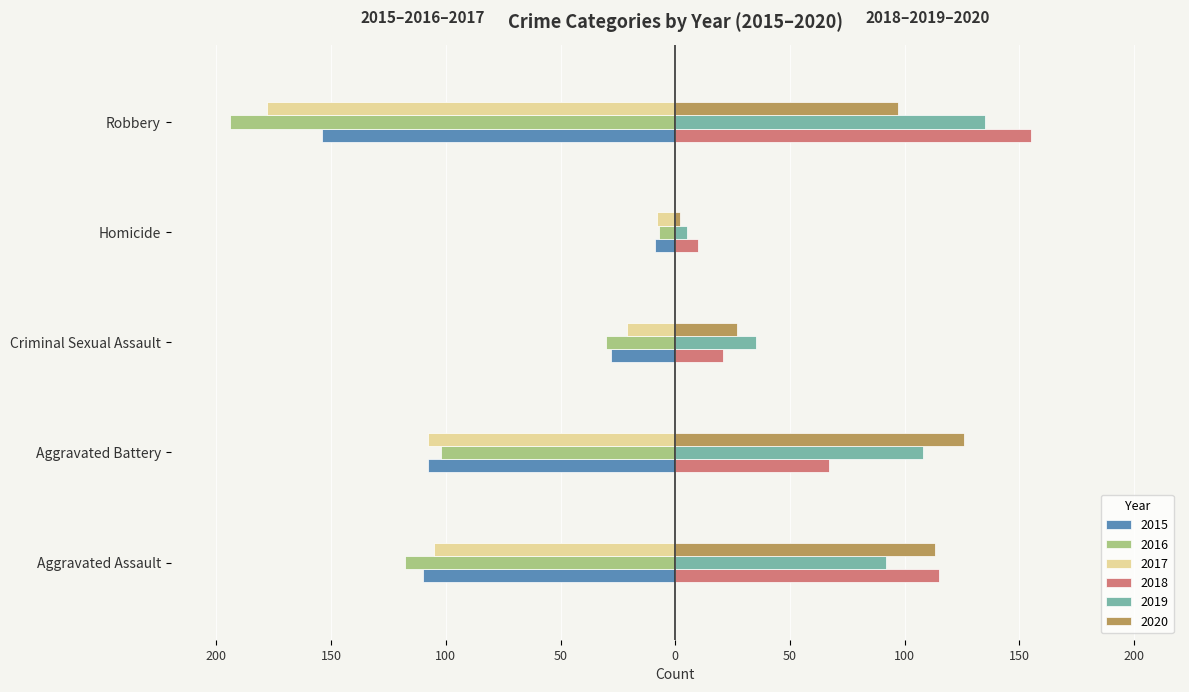

What is the label of the 4th bar from the right?

Aggravated Battery